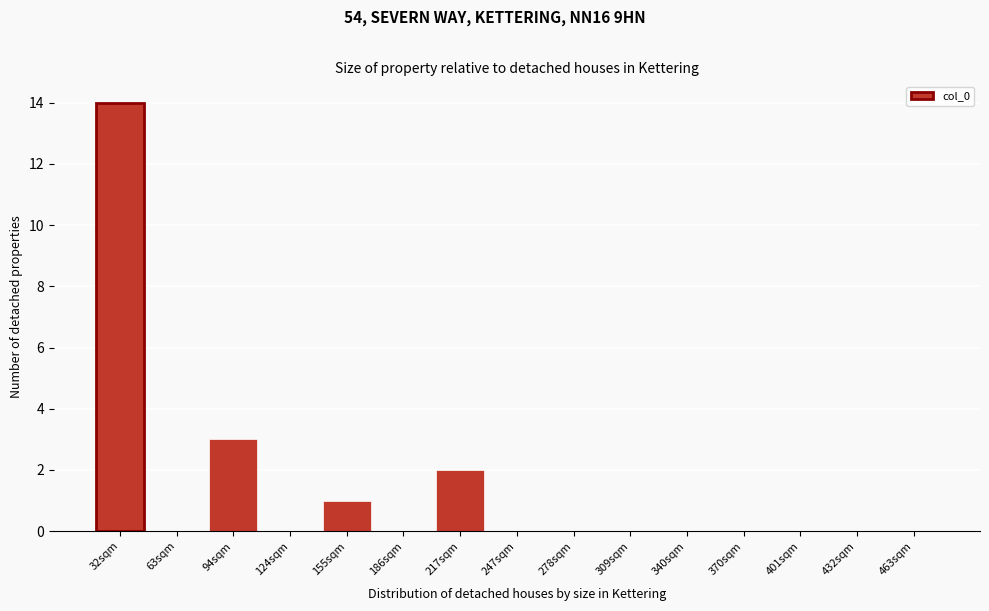

Reading right to left, transcribe all the data shown in this chart.

463sqm=0	432sqm=0	401sqm=0	370sqm=0	340sqm=0	309sqm=0	278sqm=0	247sqm=0	217sqm=2	186sqm=0	155sqm=1	124sqm=0	94sqm=3	63sqm=0	32sqm=14